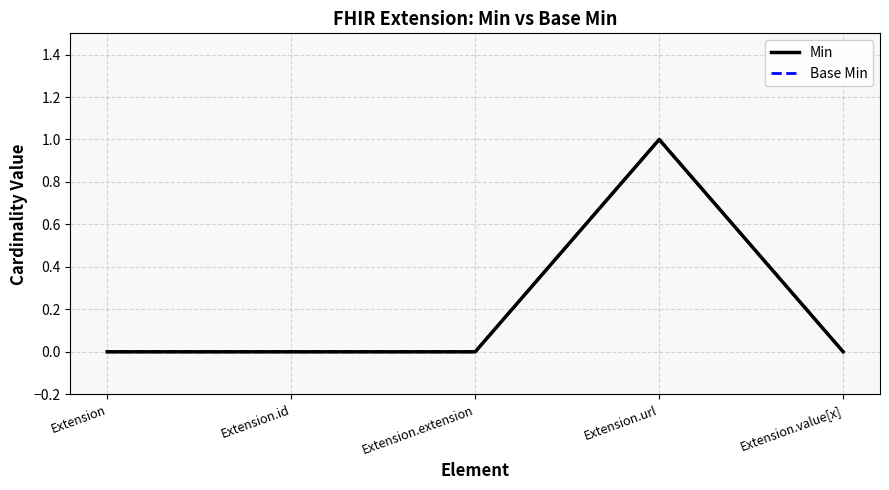

At which category does Base Min reach its first local peak?

Extension.url